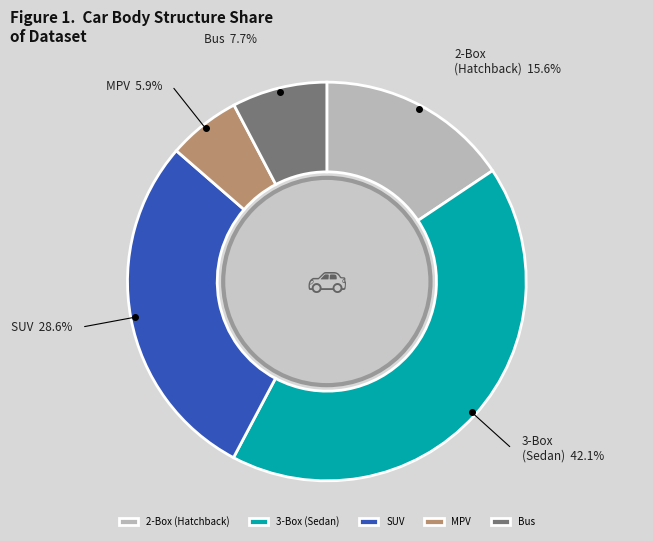

Rank the categories by value from lowest to highest.

MPV, Bus, 2-Box (Hatchback), SUV, 3-Box (Sedan)